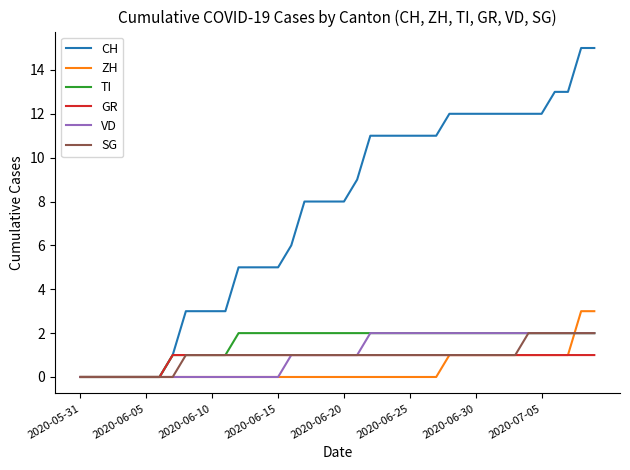

What is the greatest value displayed?

15